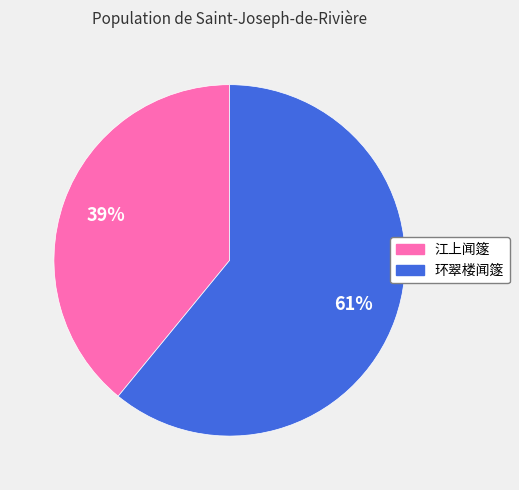

Which slice is the largest?

环翠楼闻篴